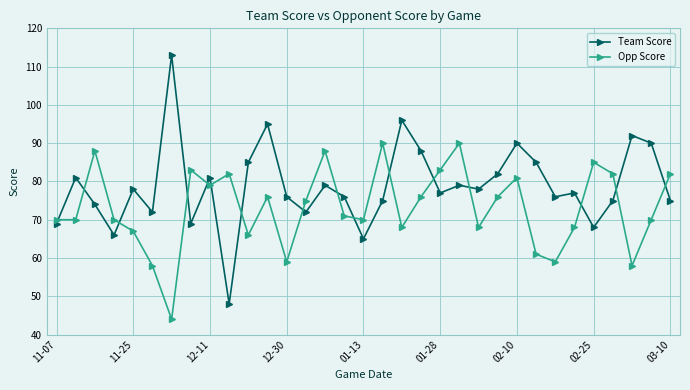

Which series has the largest total across all categories?

Team Score